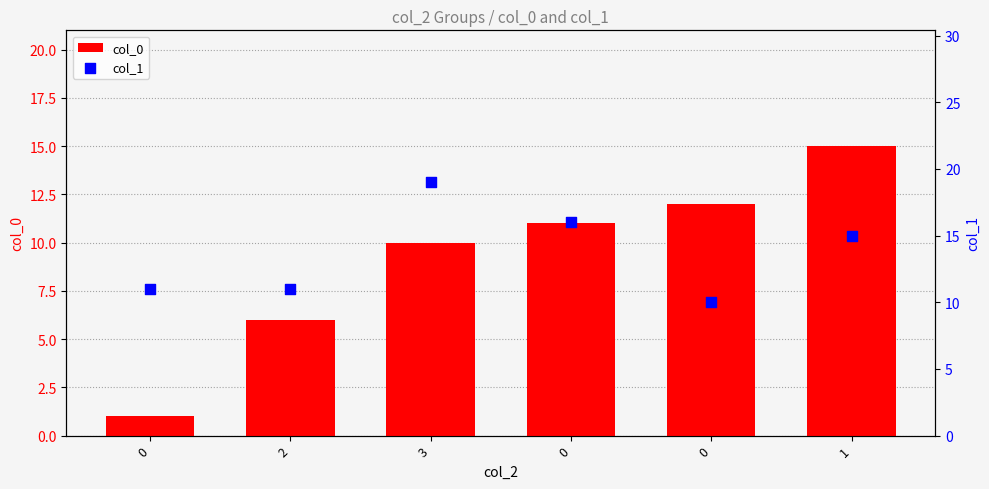

Which series contains the lowest Y value?

col_0